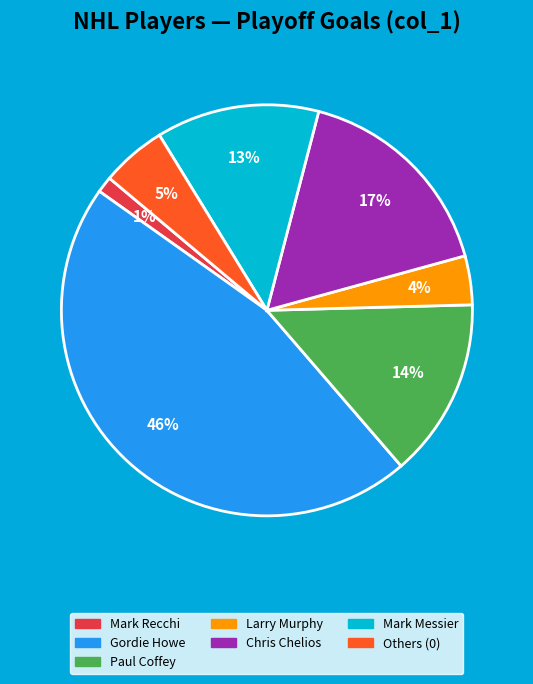

How many slices are in this pie chart?

7